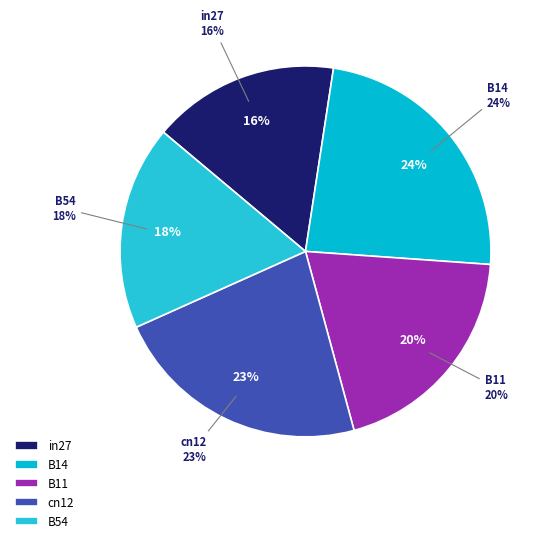

To the nearest percent, what is the difference between the cn12 and B14 slice percentages?

1%